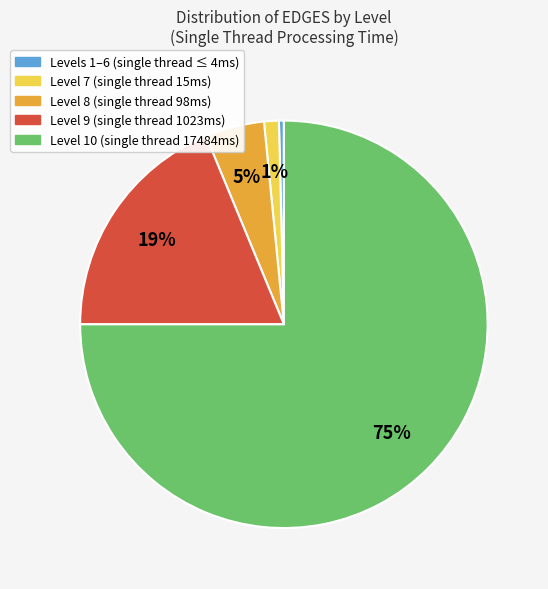

To the nearest percent, what is the average slice percentage?

20%